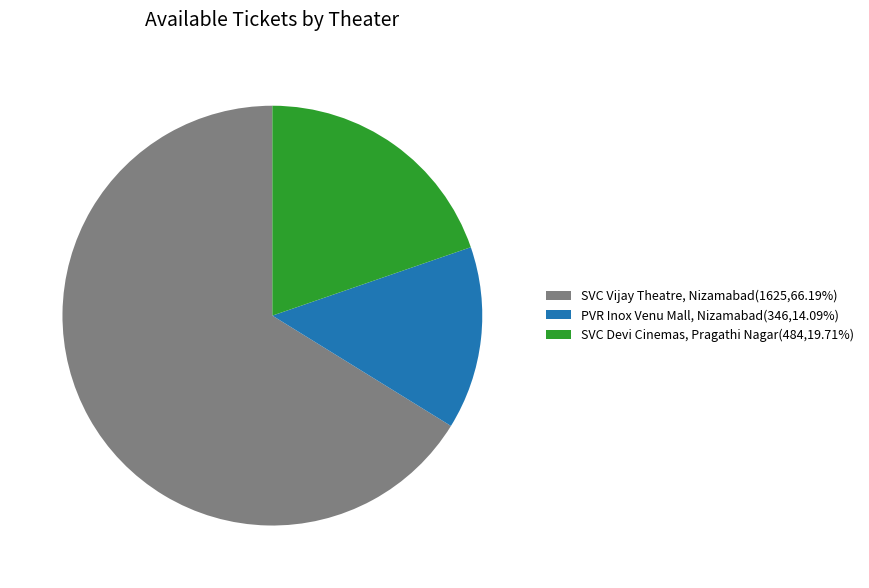

True or false: PVR Inox Venu Mall, Nizamabad accounts for 1% of the total.

False